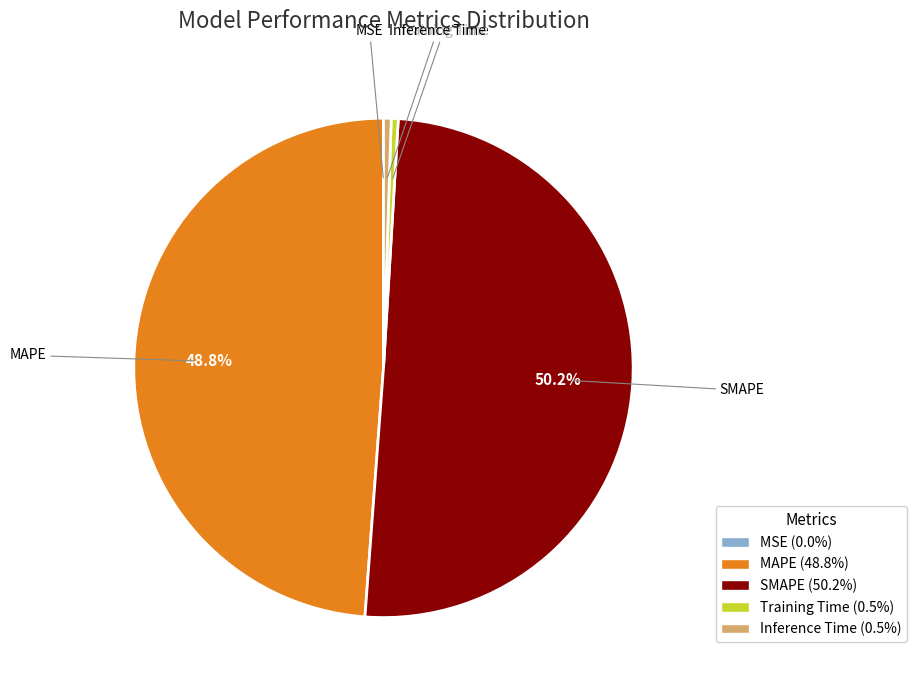

What is the majority slice?

SMAPE